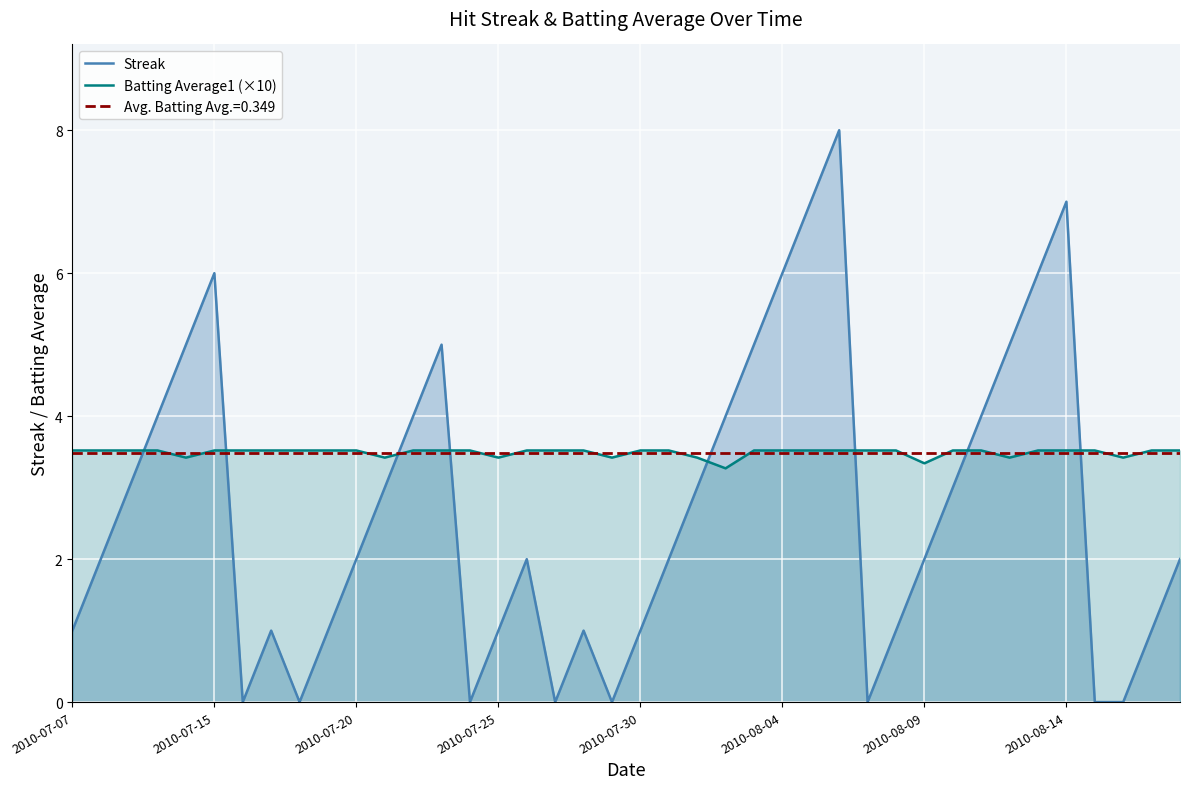

What is the highest value of the Streak series?

8.0